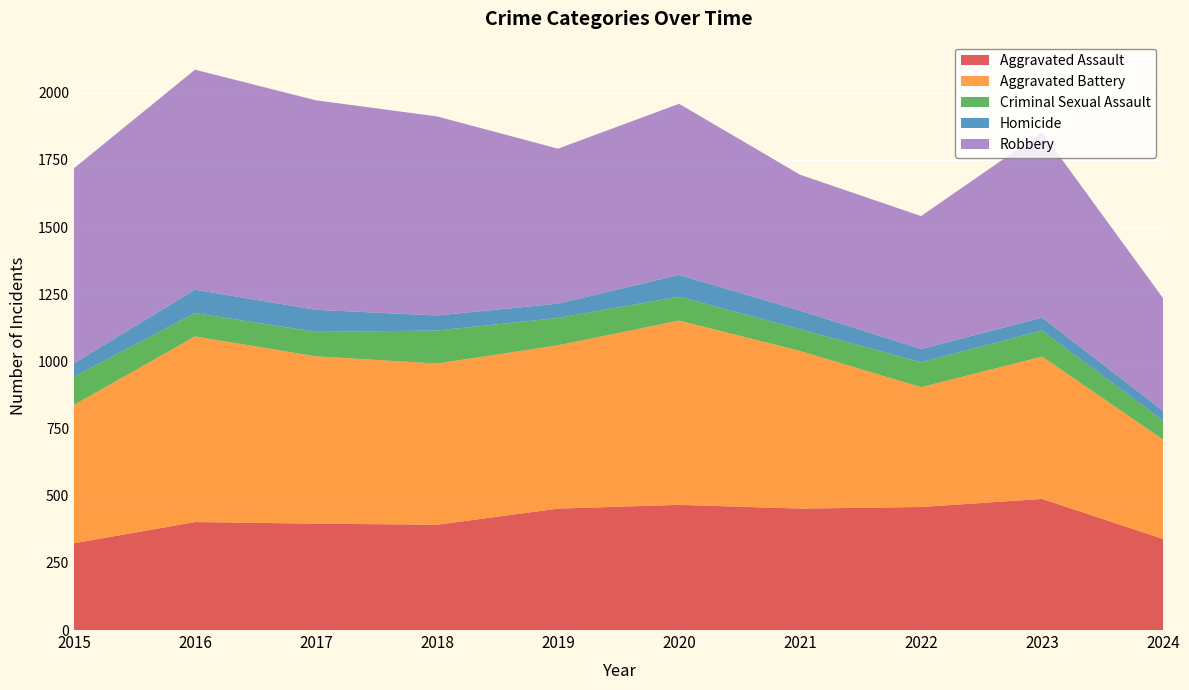

Reading right to left, extract all data points from this chart.

Aggravated Assault: 339	488	458	452	466	452	392	396	402	323
Aggravated Battery: 370	530	446	587	686	608	600	623	691	515
Criminal Sexual Assault: 70	97	93	81	89	102	123	91	87	105
Homicide: 37	48	49	69	81	53	56	82	87	50
Robbery: 419	690	495	506	637	577	741	780	819	726